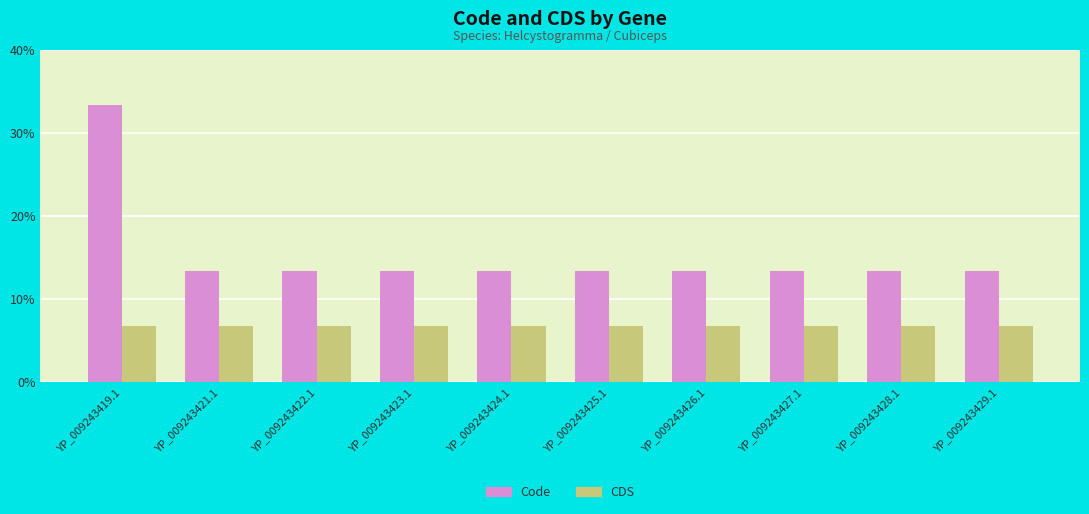

Which series changed the most between YP_009243419.1 and YP_009243428.1?

Code